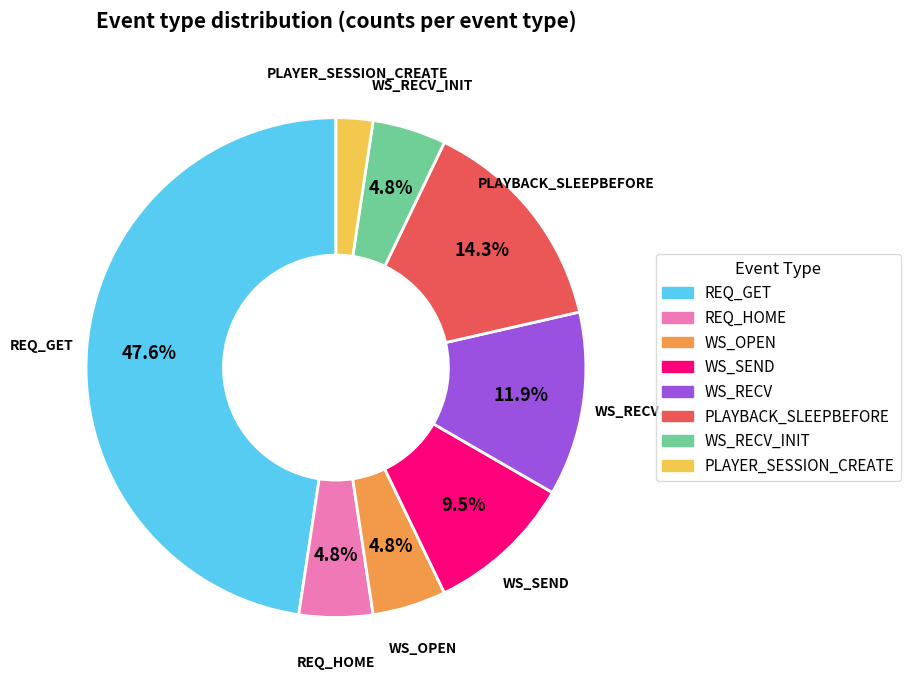

Is the sum of REQ_HOME and WS_RECV_INIT greater than half?

No